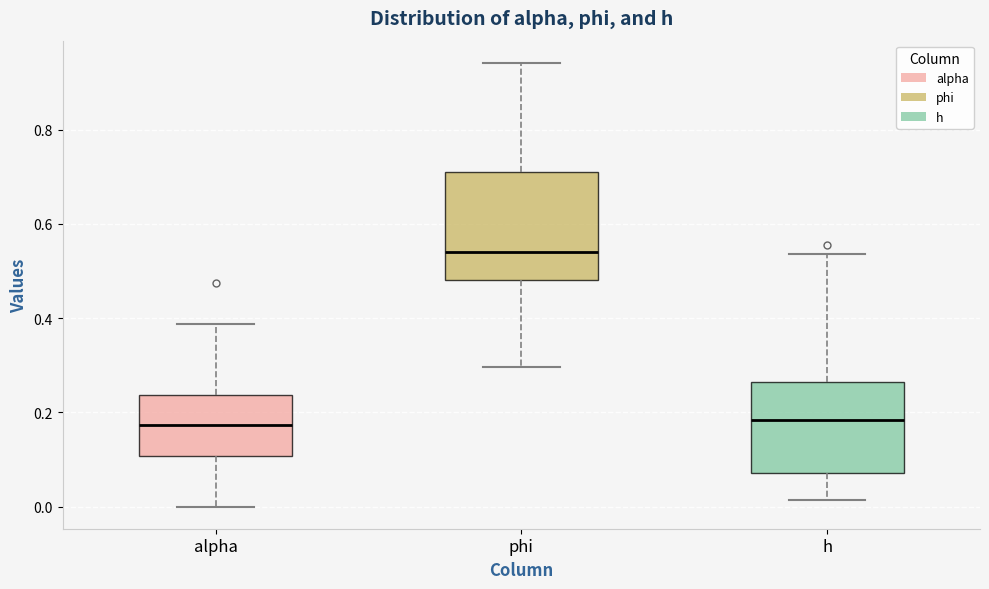

Reading left to right, read every box against the y-axis: the position of its median line, the range the box covers, and the ends of its whiskers. The values are not printed on the chart, so give them approximately, as read against the axis.

alpha: median 0.18, box 0.10 to 0.24, whiskers 0.00 to 0.38
phi: median 0.54, box 0.48 to 0.72, whiskers 0.30 to 0.94
h: median 0.18, box 0.08 to 0.26, whiskers 0.02 to 0.54